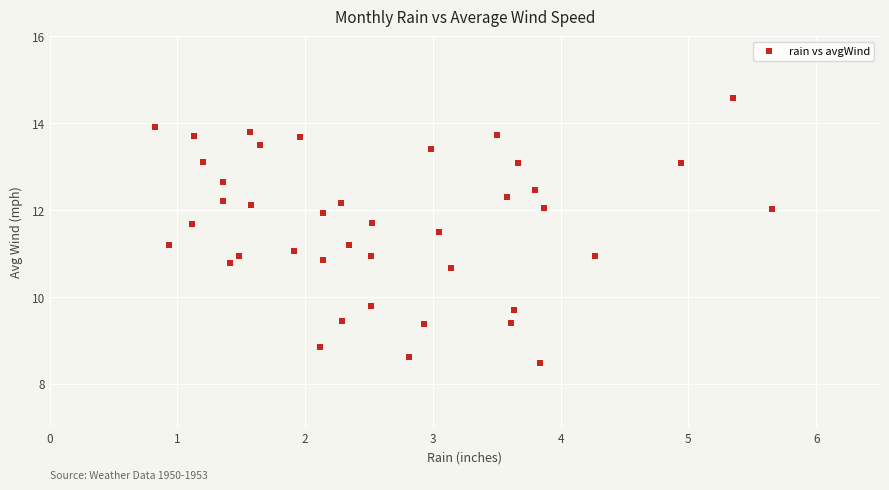

What is the range of Y values (max minus min)?

6.1